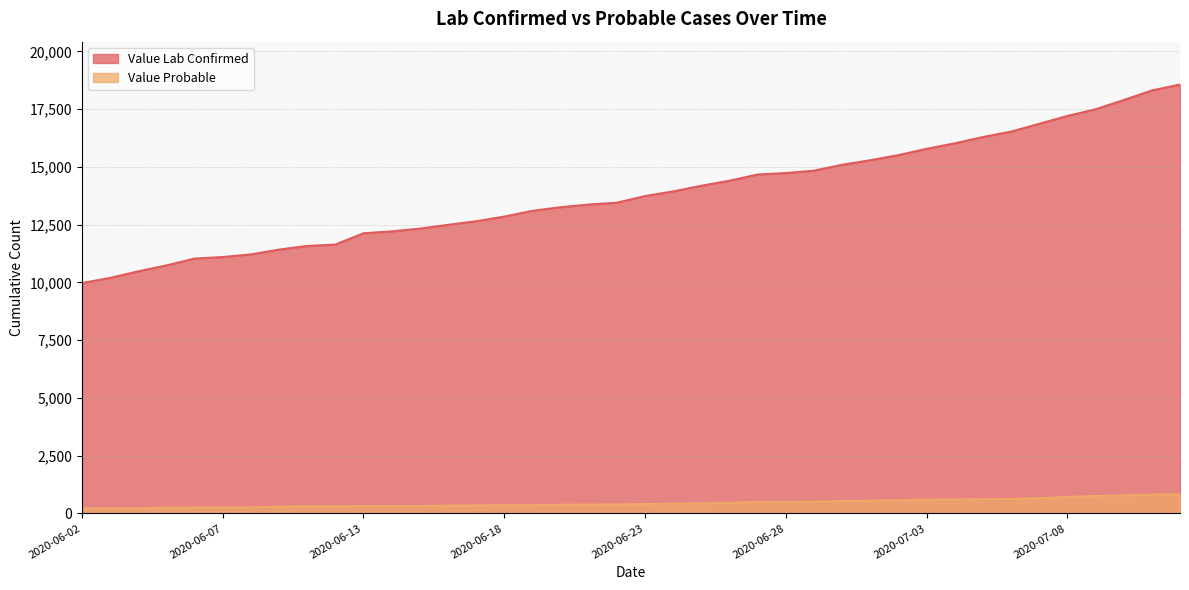

What is the maximum value for Value Probable?

827